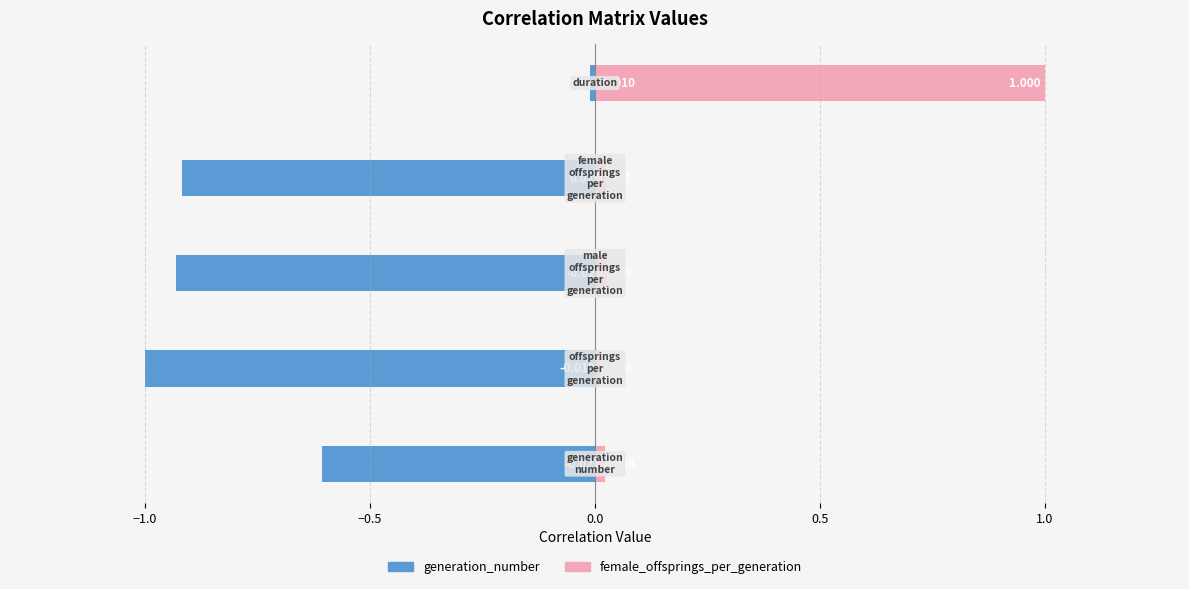

List the series in order of their overall mean, lowest first.

generation_number, female_offsprings_per_generation